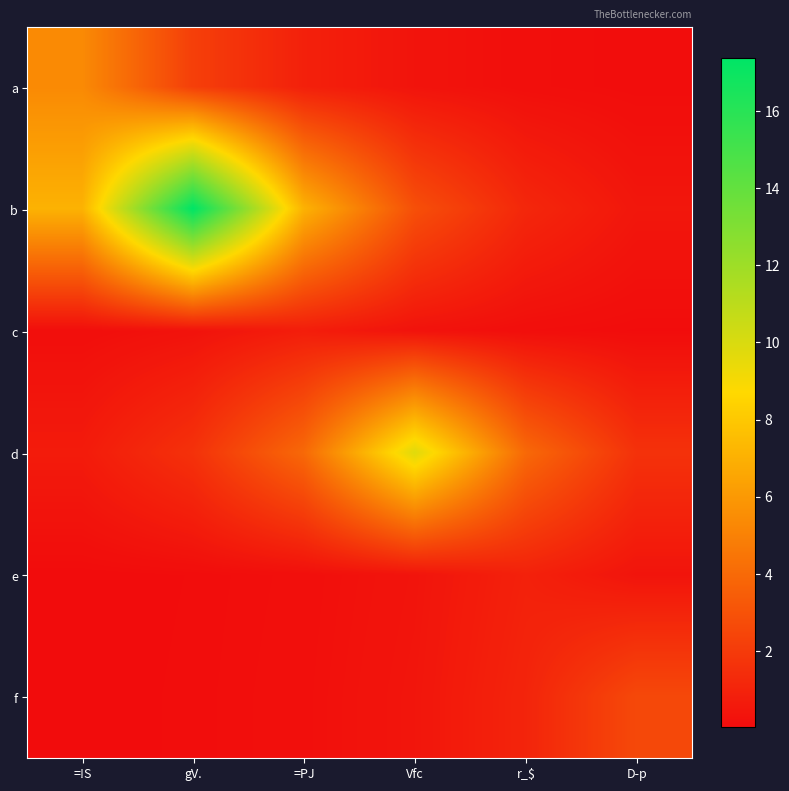

How many distinct data groups are displayed?

6